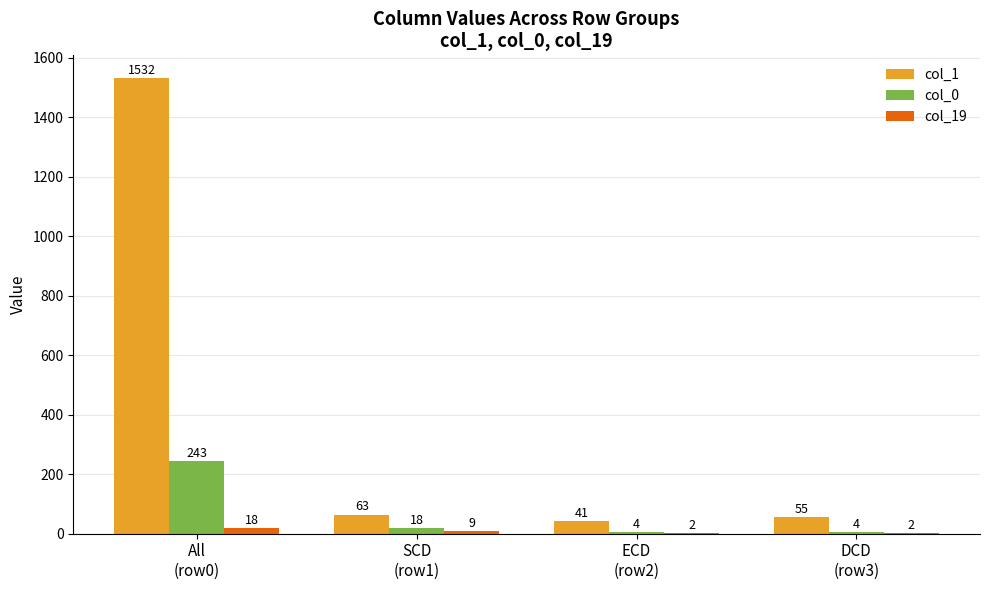

What is the maximum value shown in the chart?

1532